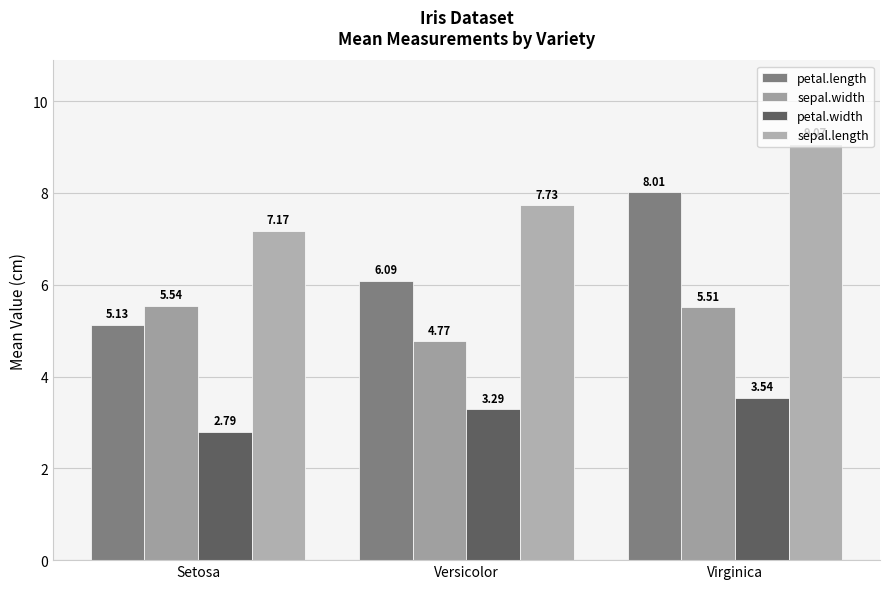

What is the label of the 3rd bar from the left?

Virginica